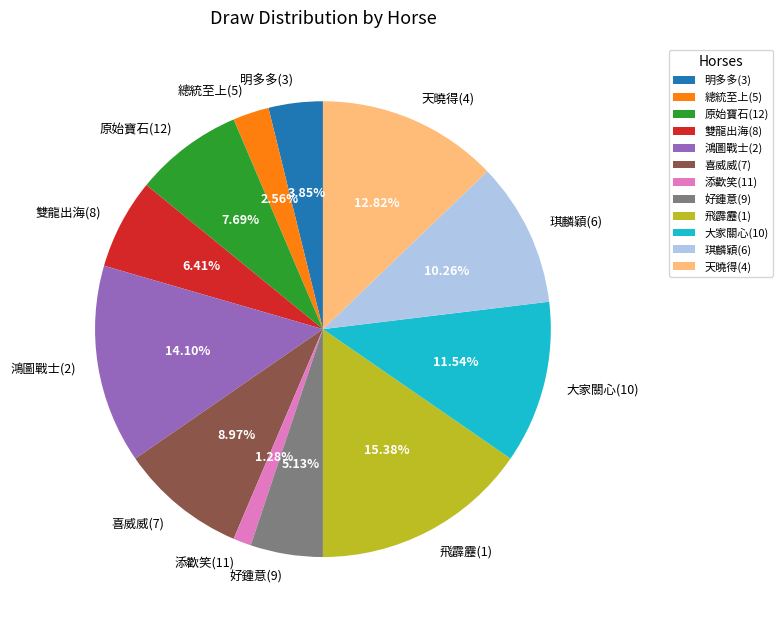

What is the total percentage of 原始寶石(12) and 雙龍出海(8)?

14.1%